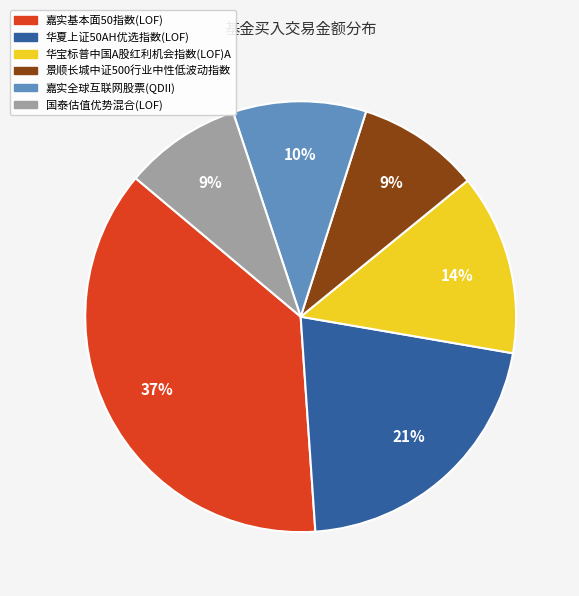

To the nearest percent, what is the difference between the largest and smallest slice percentages?

28%